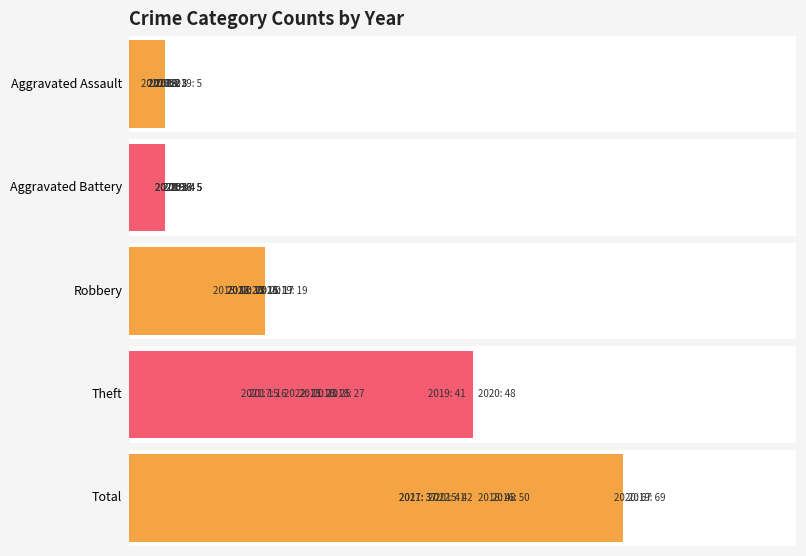

Reading right to left, what are all the values shown in this chart?

Aggravated Assault: 3	2	1	5	2	2	3	3
Aggravated Battery: 3	3	3	4	5	5	5	4
Robbery: 13	17	15	19	13	13	17	11
Theft: 21	15	48	41	27	16	25	23
Total: 41	37	67	69	48	37	50	42